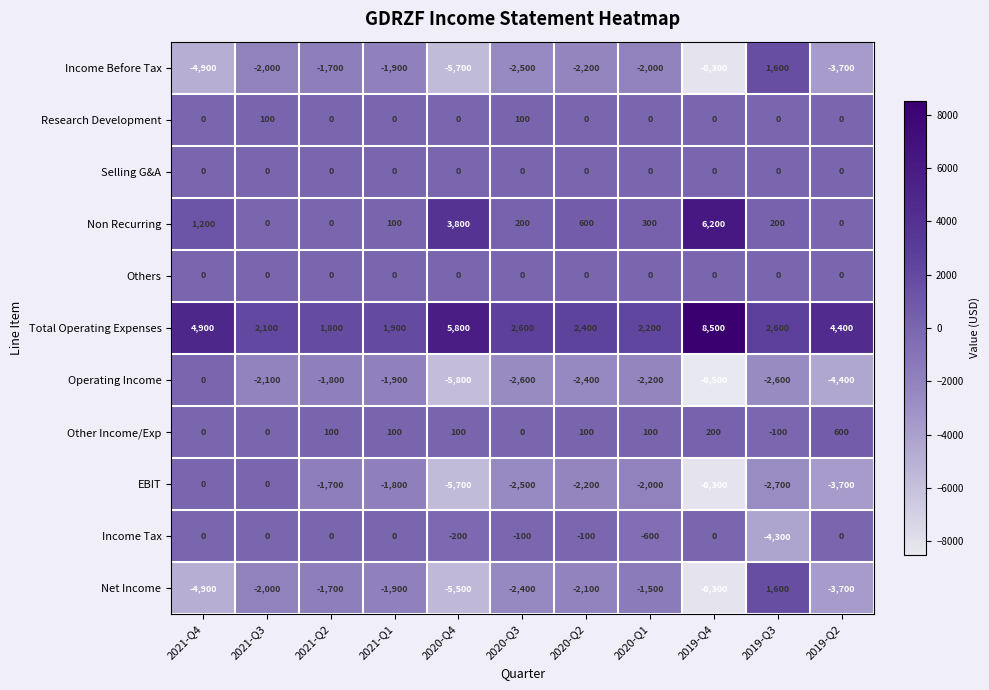

What is the total value across all series at 2020-Q4?

-13200